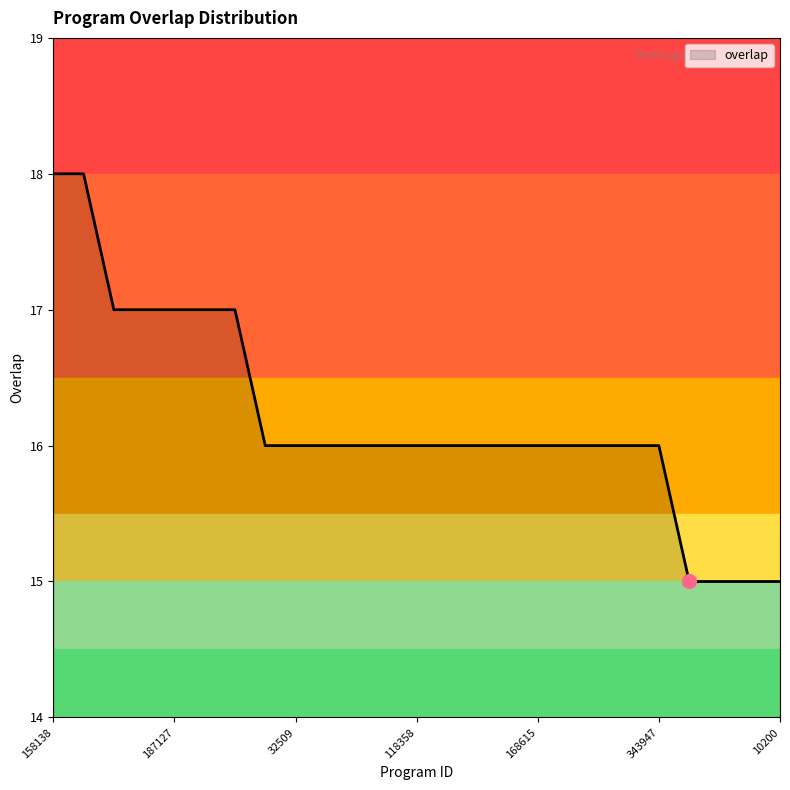

What is the greatest value displayed?

18